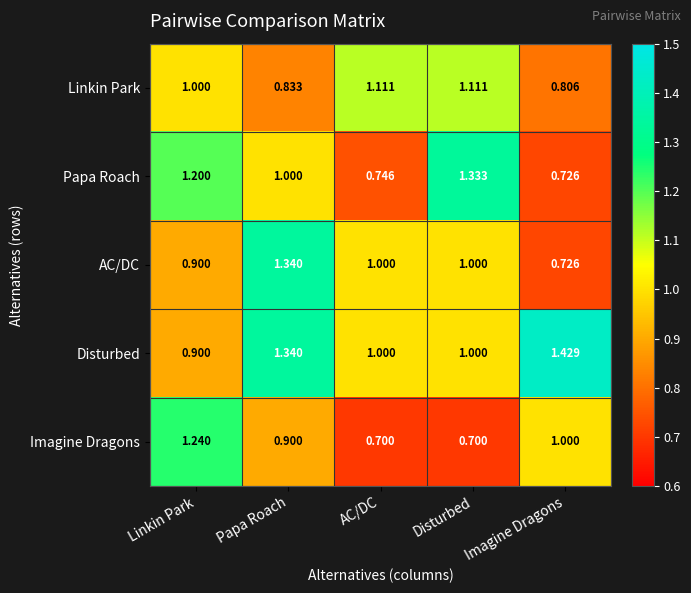

At which category is the sum across all series the highest?

Papa Roach